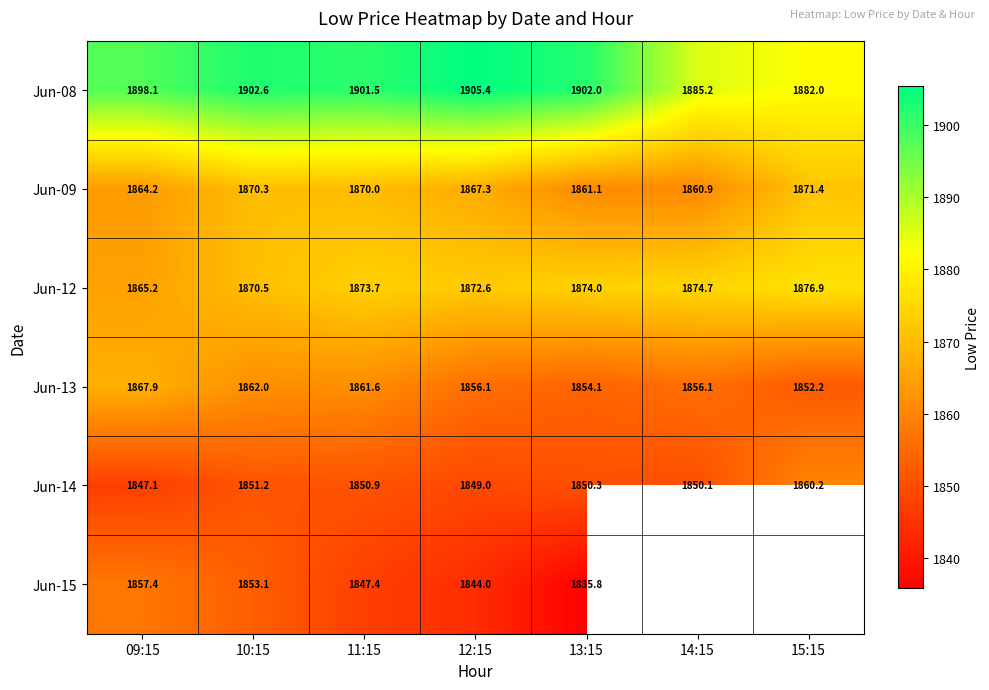

Read the Jun-15 value at 09:15.

1857.4